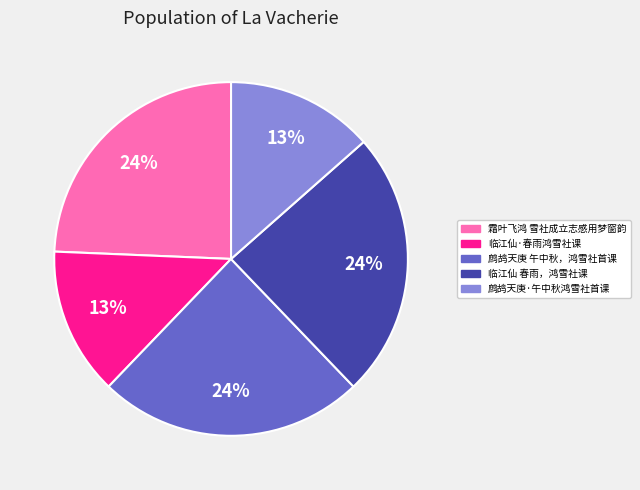

Is the sum of 鹧鸪天庚·午中秋鸿雪社首课 and 临江仙 春雨，鸿雪社课 greater than half?

No